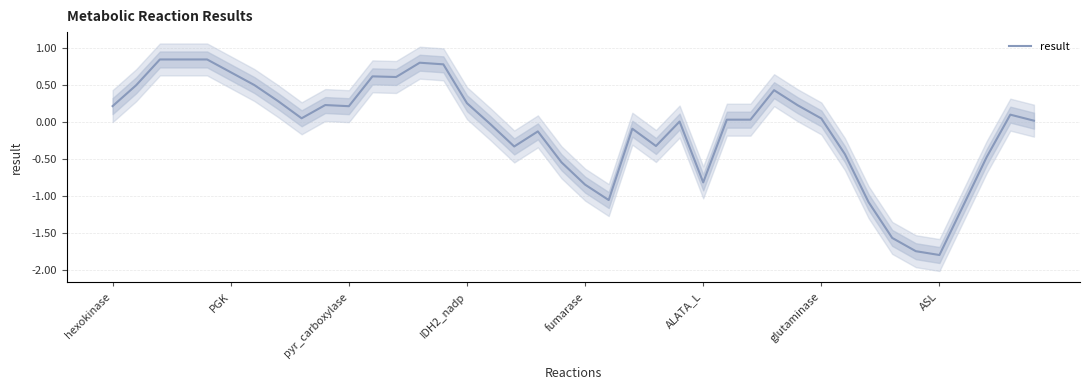

Count the number of data series in this chart.

1